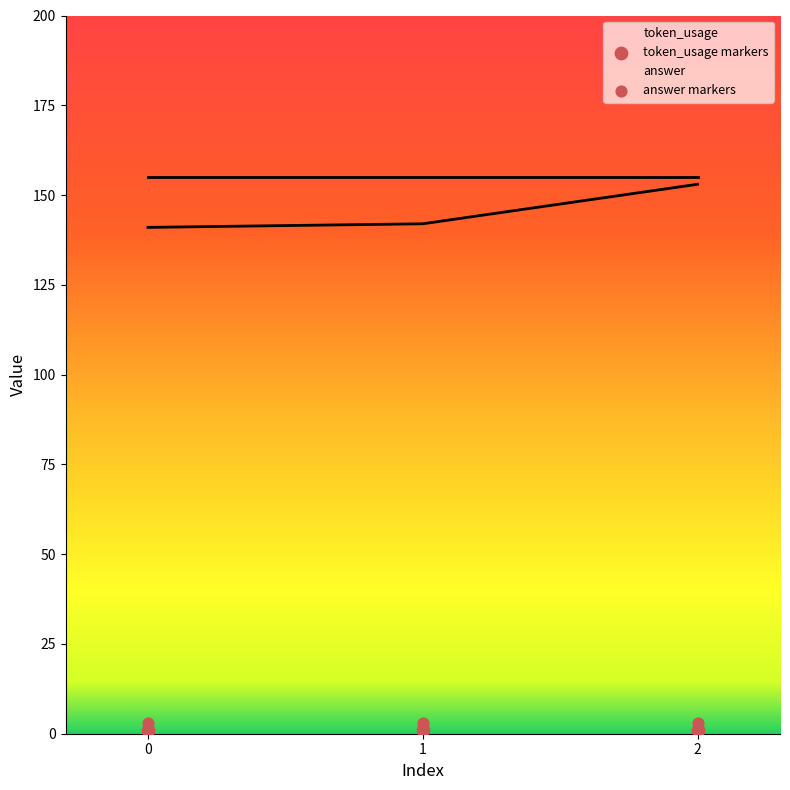

Approximately how many times larger is the value at 0 compared to 2?

0.9